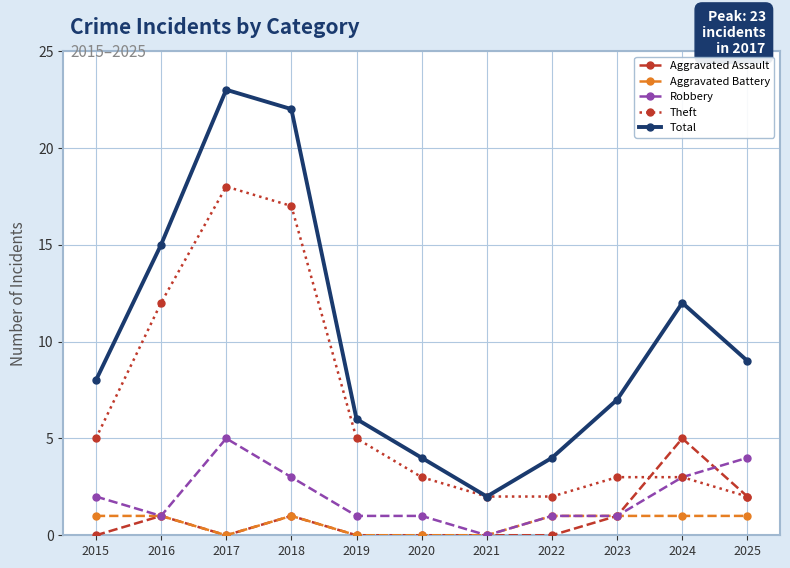

Does the chart have visible grid lines?

Yes